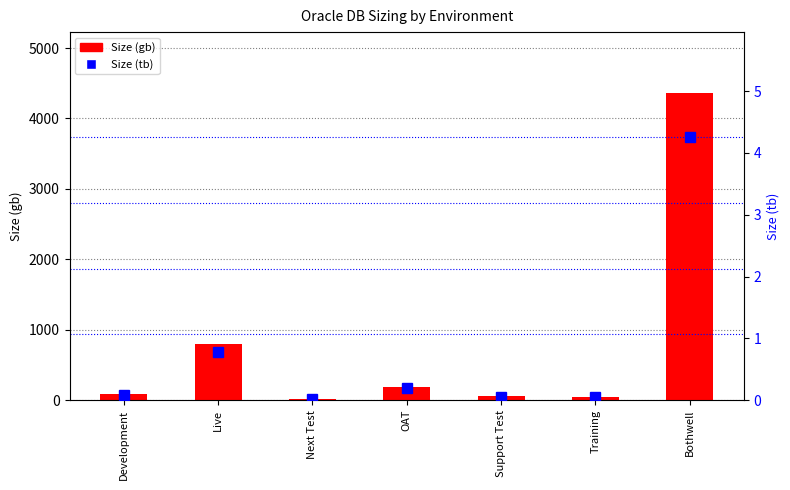

What is the label of the 1st bar from the right?

Bothwell